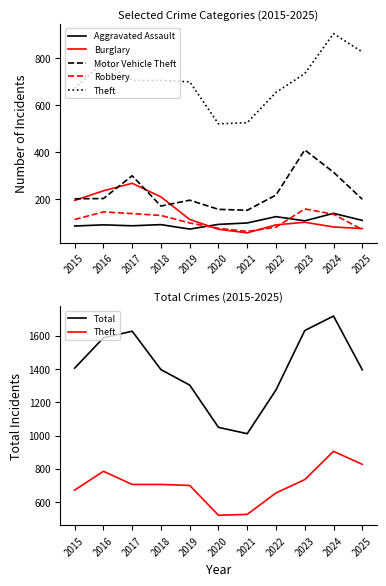

Is it true that Robbery equals 131 at 2018?

True